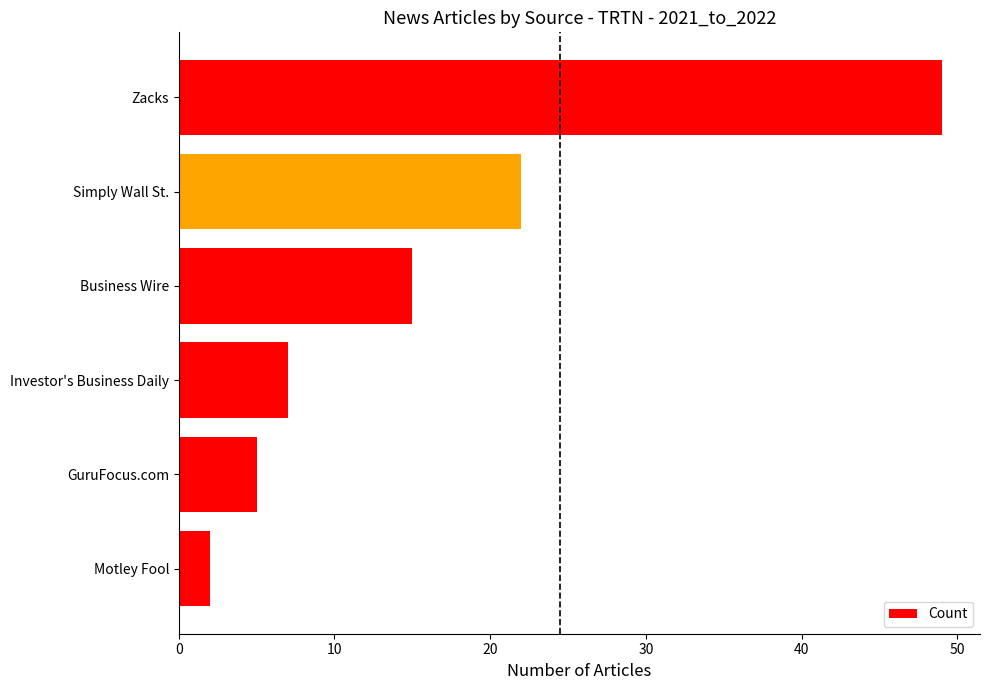

The chart shows a value of 2 at GuruFocus.com. True or false?

False